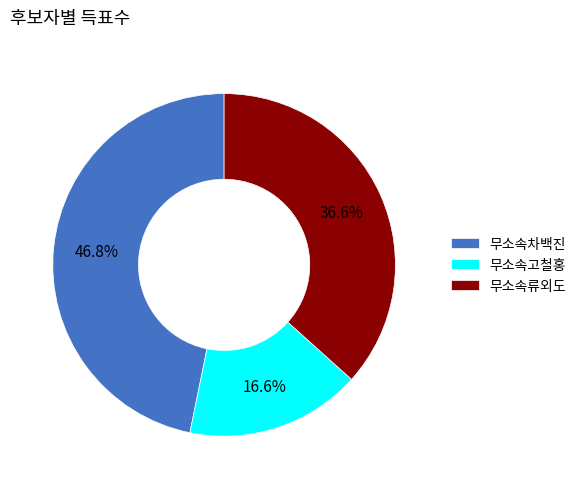

Which slice is the largest?

무소속차백진